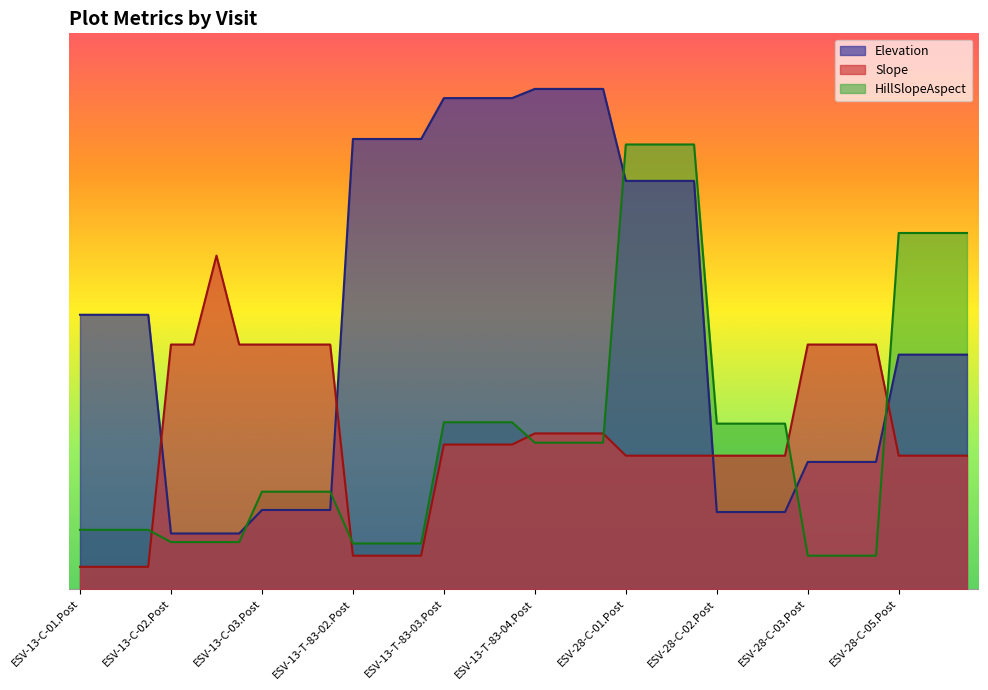

Reading left to right, extract all data points from this chart.

Elevation: 246.8	246.8	246.8	246.8	50.0	50.0	50.0	50.0	71.1	71.1	71.1	71.1	404.9	404.9	404.9	404.9	441.7	441.7	441.7	441.7	450.0	450.0	450.0	450.0	367.2	367.2	367.2	367.2	69.3	69.3	69.3	69.3	114.4	114.4	114.4	114.4	210.9	210.9	210.9	210.9
Slope: 20.0	20.0	20.0	20.0	220.0	220.0	300.0	220.0	220.0	220.0	220.0	220.0	30.0	30.0	30.0	30.0	130.0	130.0	130.0	130.0	140.0	140.0	140.0	140.0	120.0	120.0	120.0	120.0	120.0	120.0	120.0	120.0	220.0	220.0	220.0	220.0	120.0	120.0	120.0	120.0
HillSlopeAspect: 53.3	53.3	53.3	53.3	42.3	42.3	42.3	42.3	87.6	87.6	87.6	87.6	41.0	41.0	41.0	41.0	150.1	150.1	150.1	150.1	131.7	131.7	131.7	131.7	400.0	400.0	400.0	400.0	148.8	148.8	148.8	148.8	30.0	30.0	30.0	30.0	320.4	320.4	320.4	320.4